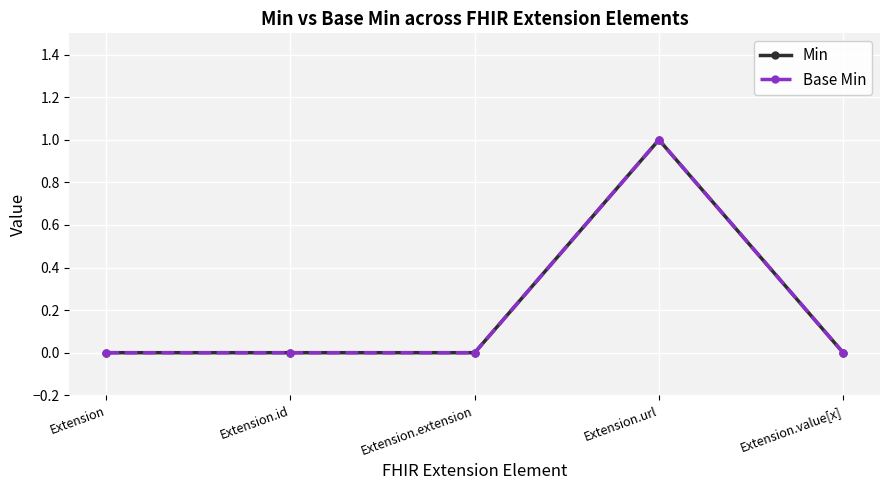

Is the value of Base Min at Extension.id greater than the value of Min at Extension?

No